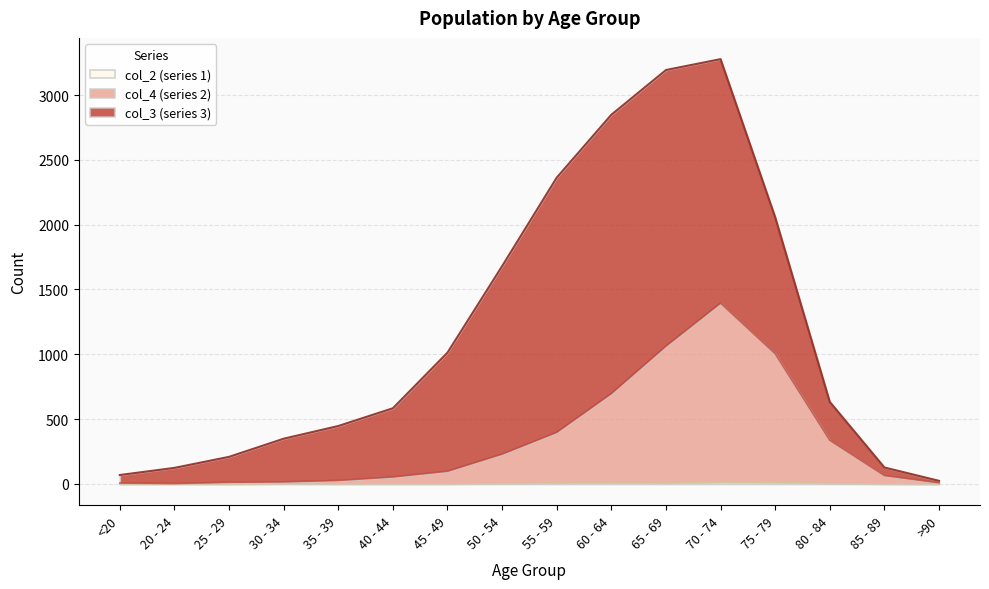

True or false: col_2 and col_4 cross at least once.

False